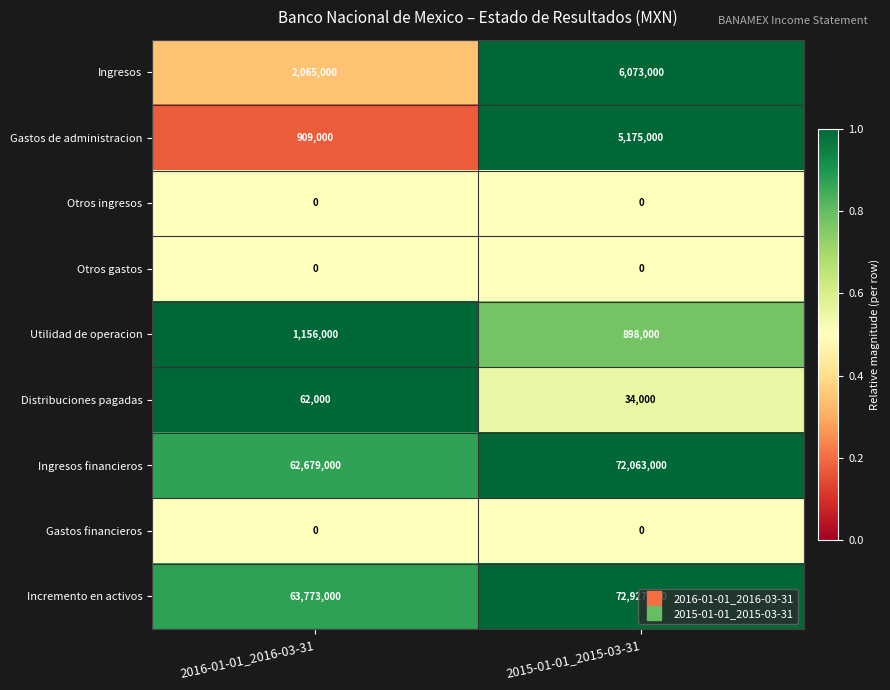

The value of Incremento en activos at 2015-01-01_2015-03-31 is 72927000. True or false?

True